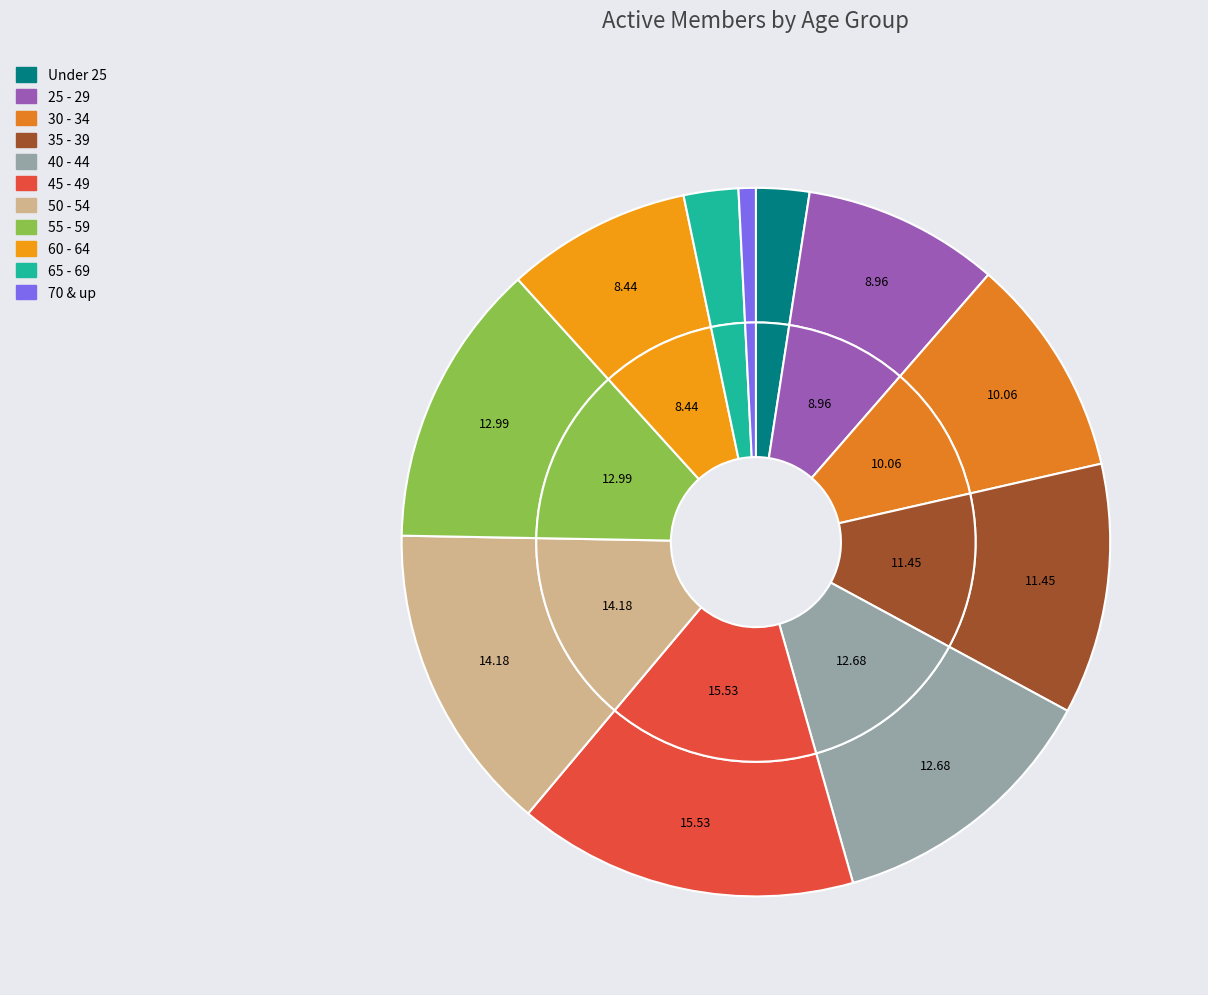

Which slice is the largest?

45 - 49